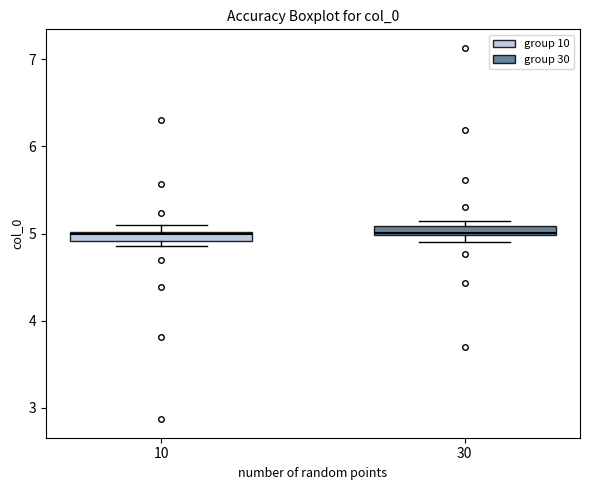

Where is the lower edge of the box at x = 10 on the y-axis? The values are not printed on the chart, so give them approximately, as read against the axis.

4.9